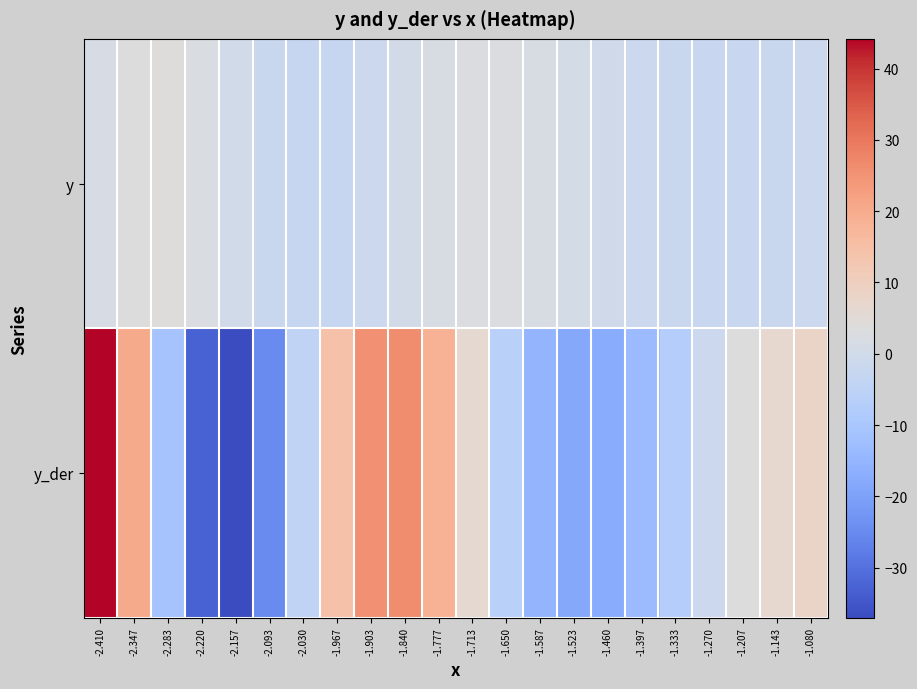

Rank the series at -1.967 from highest to lowest value.

y_der, y